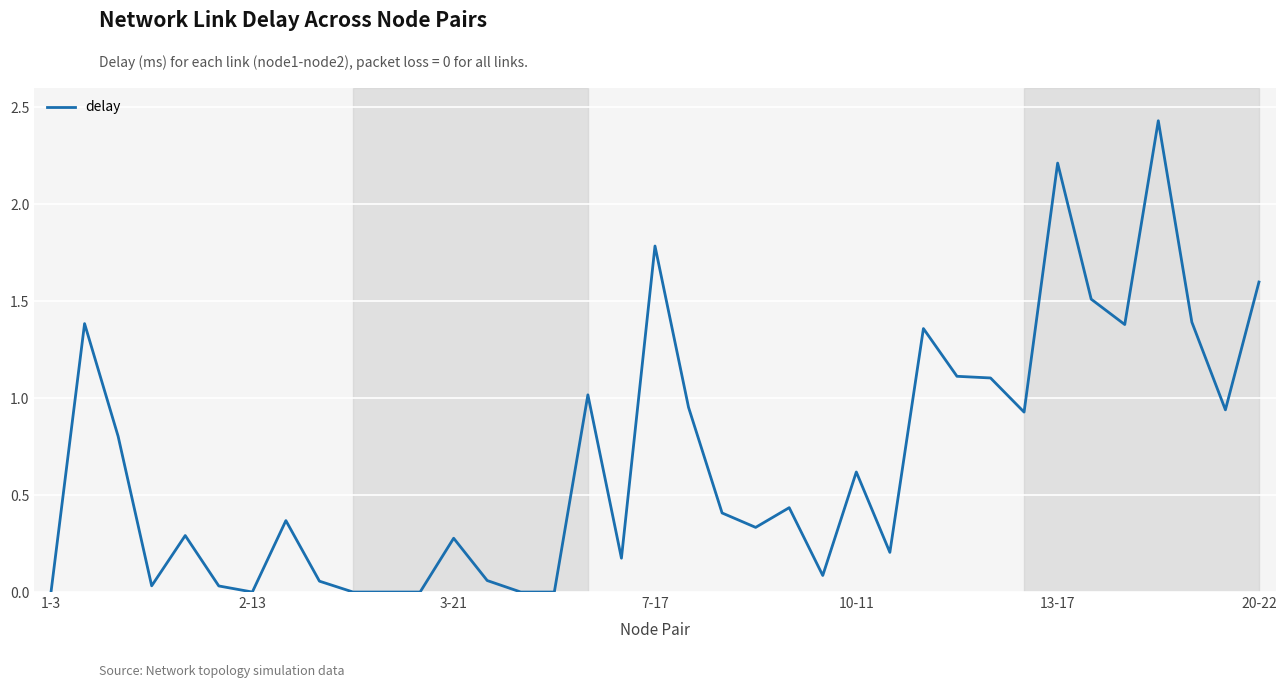

At which category does the chart reach its minimum across all series?

1-3